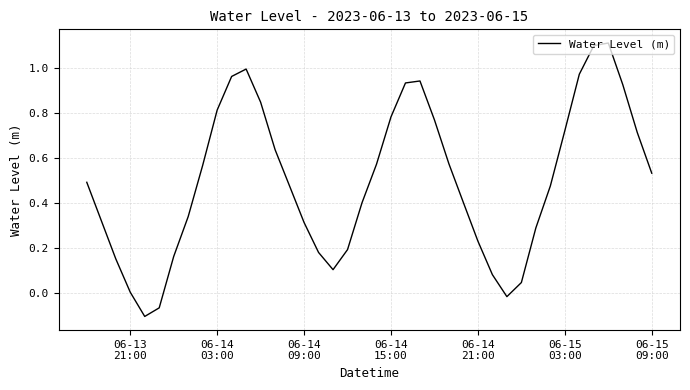

What is the difference between the maximum and minimum values?

1.2